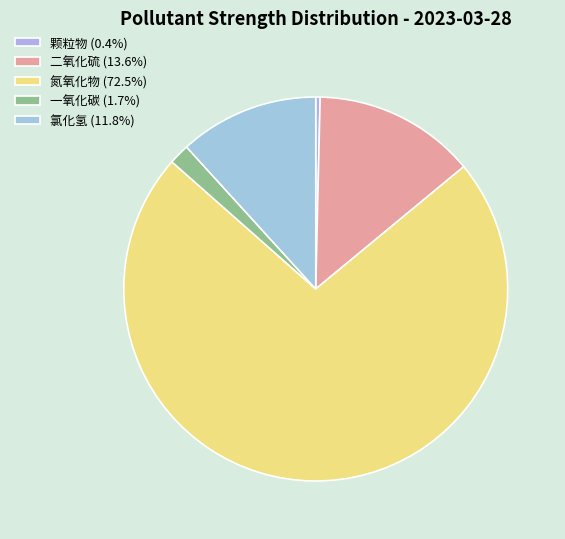

What percentage is the 一氧化碳 slice, to the nearest percent?

2%